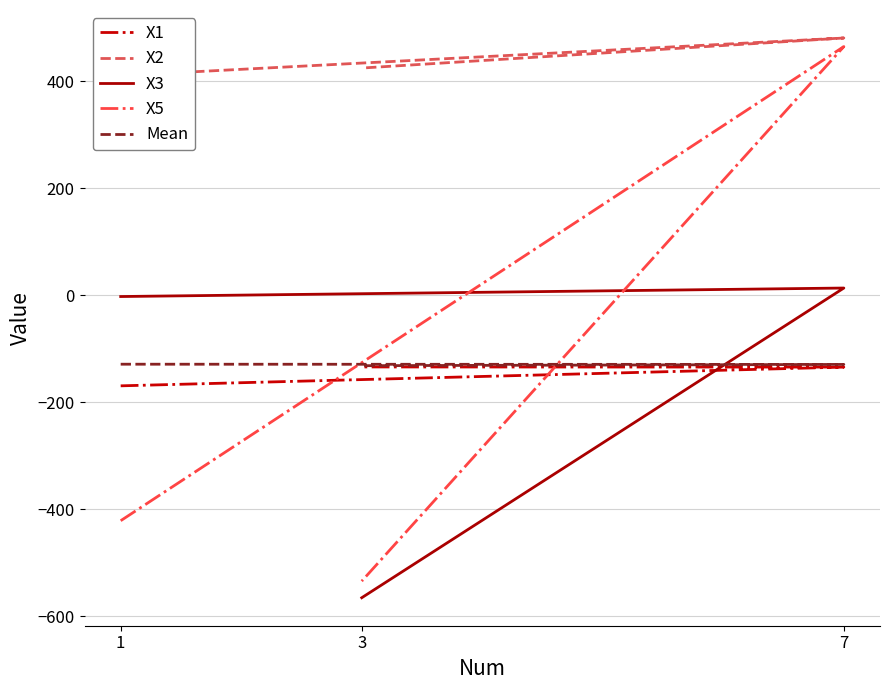

Where does the X2 series first go above 424?

7